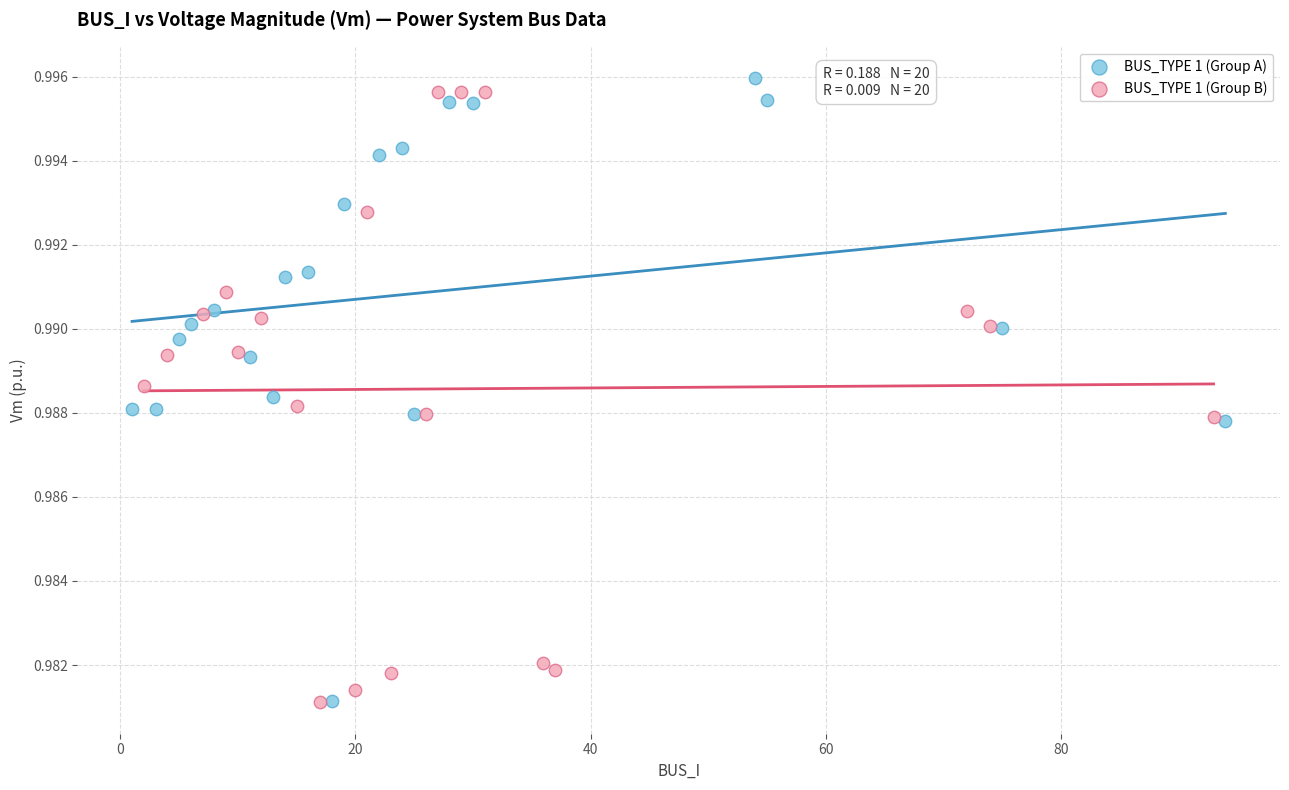

What are all the series names shown in the legend?

BUS_TYPE 1 (Group A), BUS_TYPE 1 (Group B)